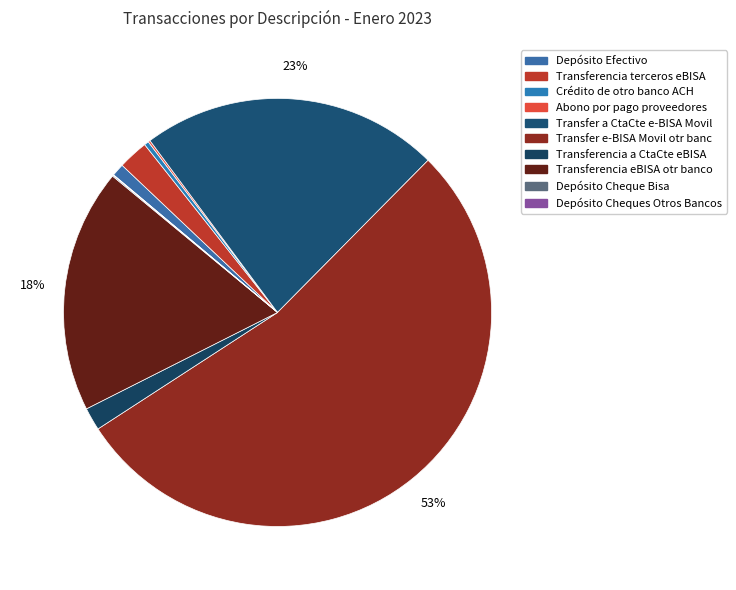

What is the largest slice in the pie chart?

Transfer e-BISA Movil otr banc